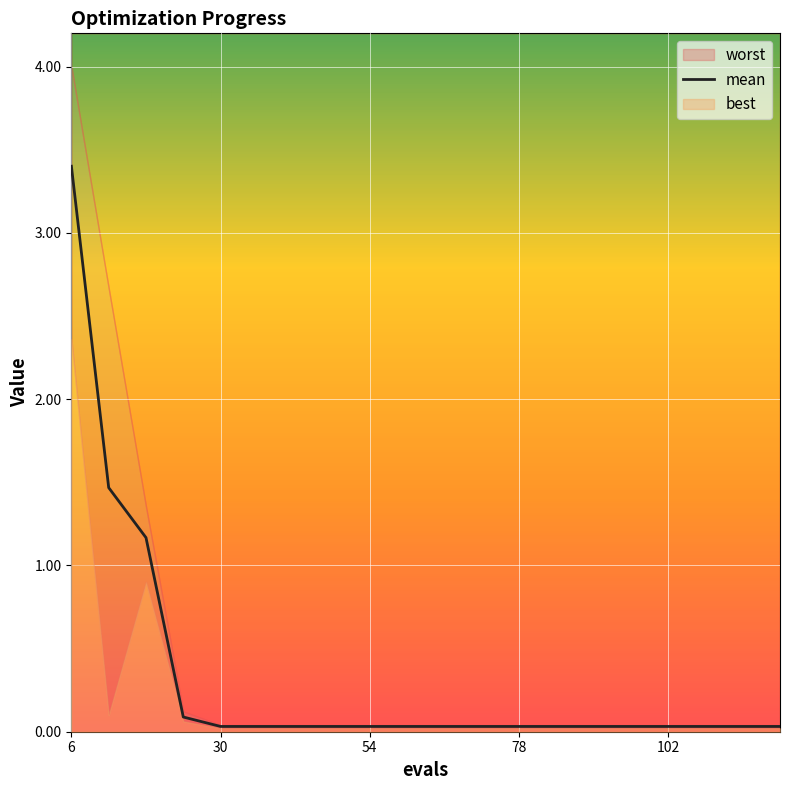

True or false: mean has a value of 0.0 at 54.

True